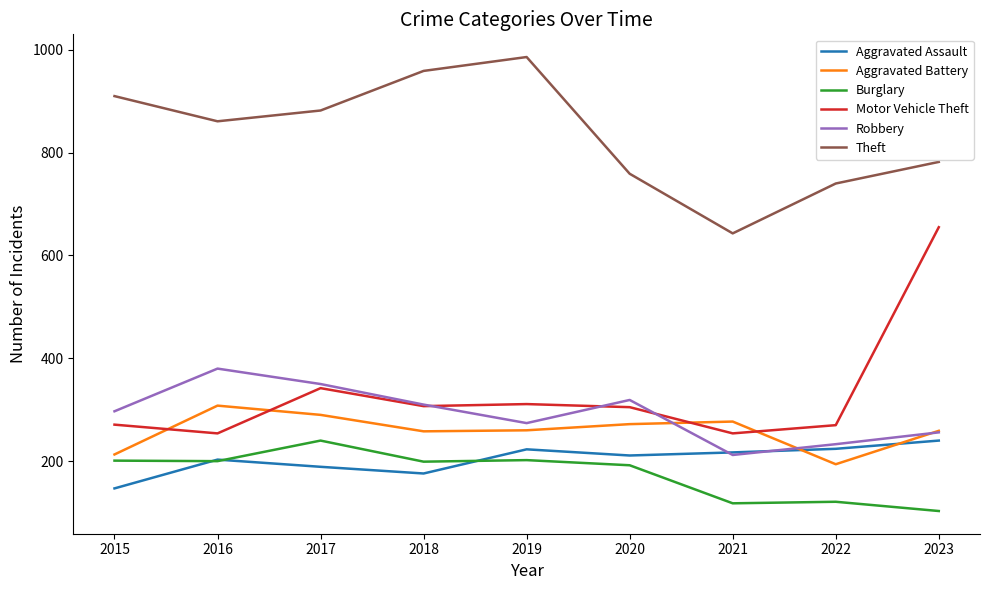

Is it true that Burglary equals 188 at 2022?

False